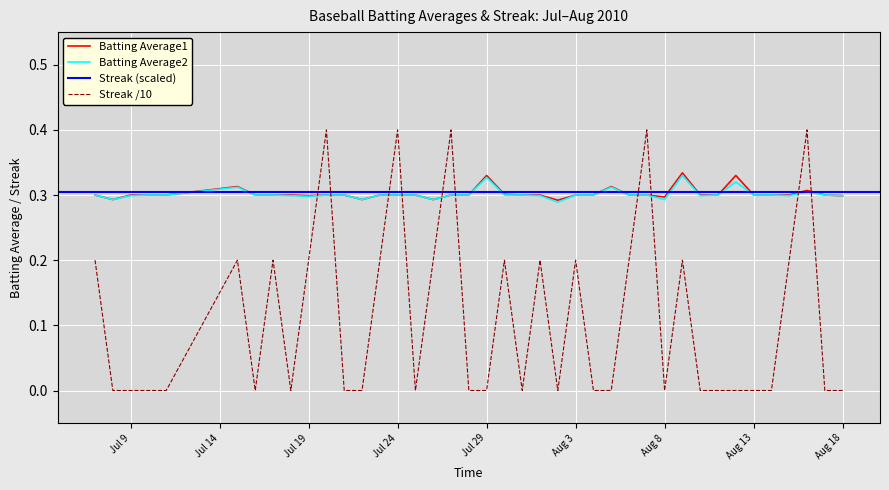

True or false: Streak has more than 1 points higher than both neighbors.

True